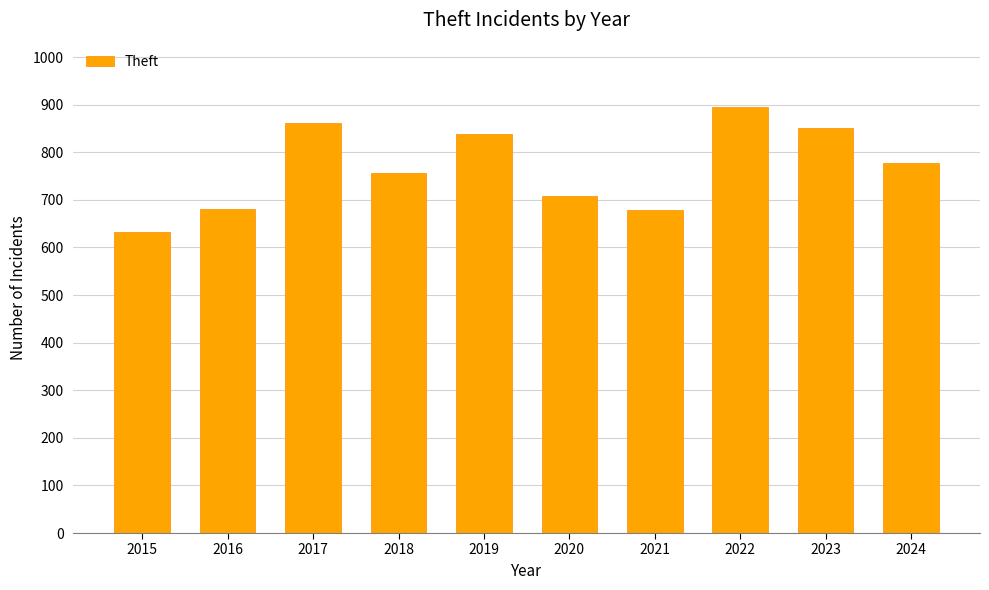

What is the value of the 2nd bar from the left?

681